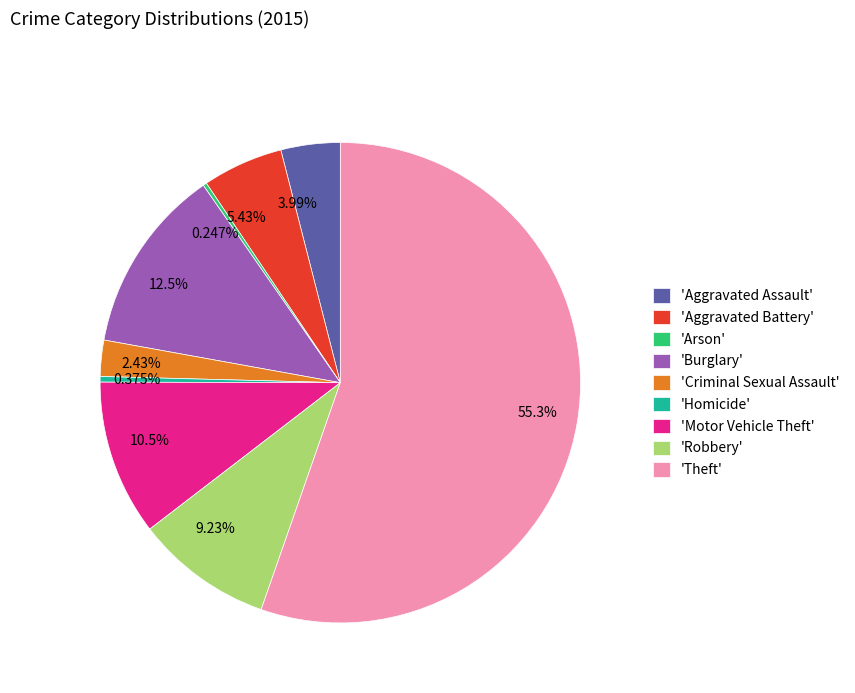

Does 3.99% account for over 50% of the chart?

No